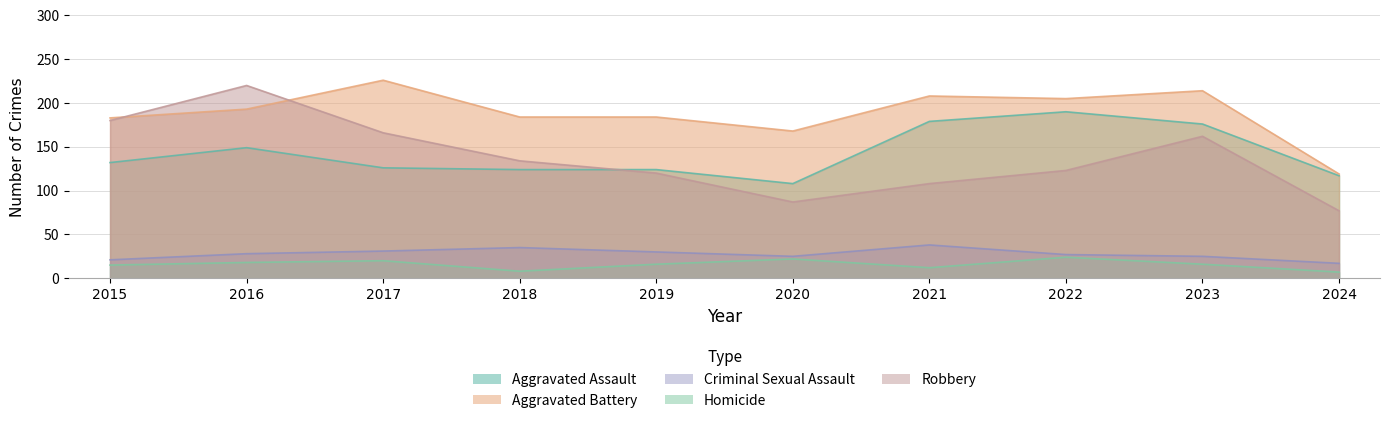

True or false: Homicide and Robbery intersect in this chart.

False